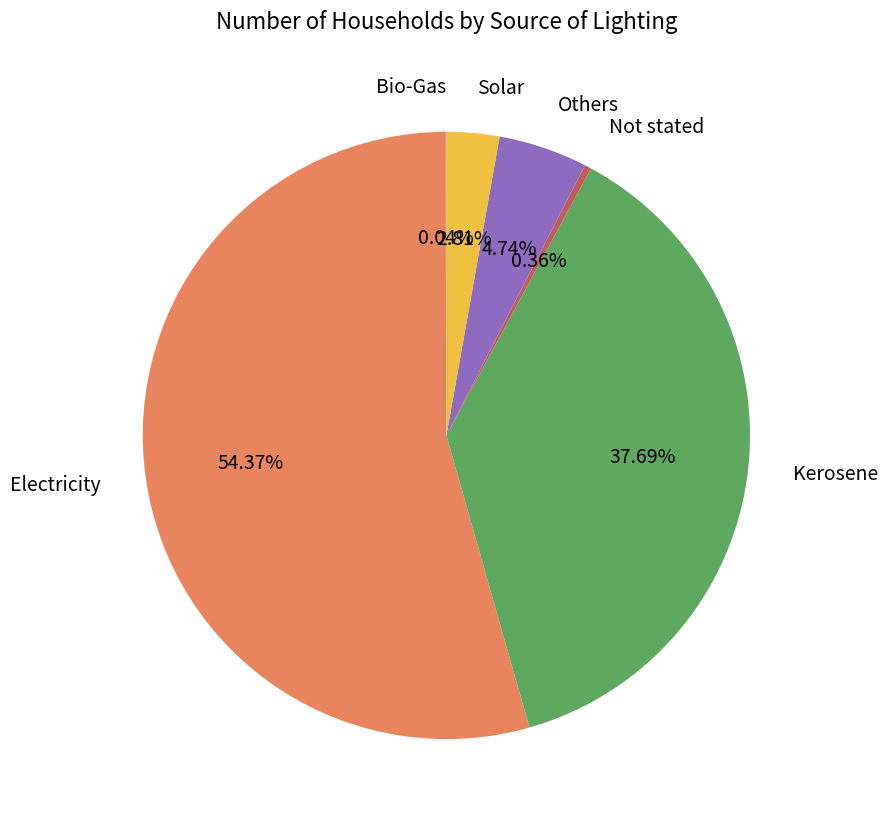

Do Not stated and Solar together represent more than half of the pie?

No